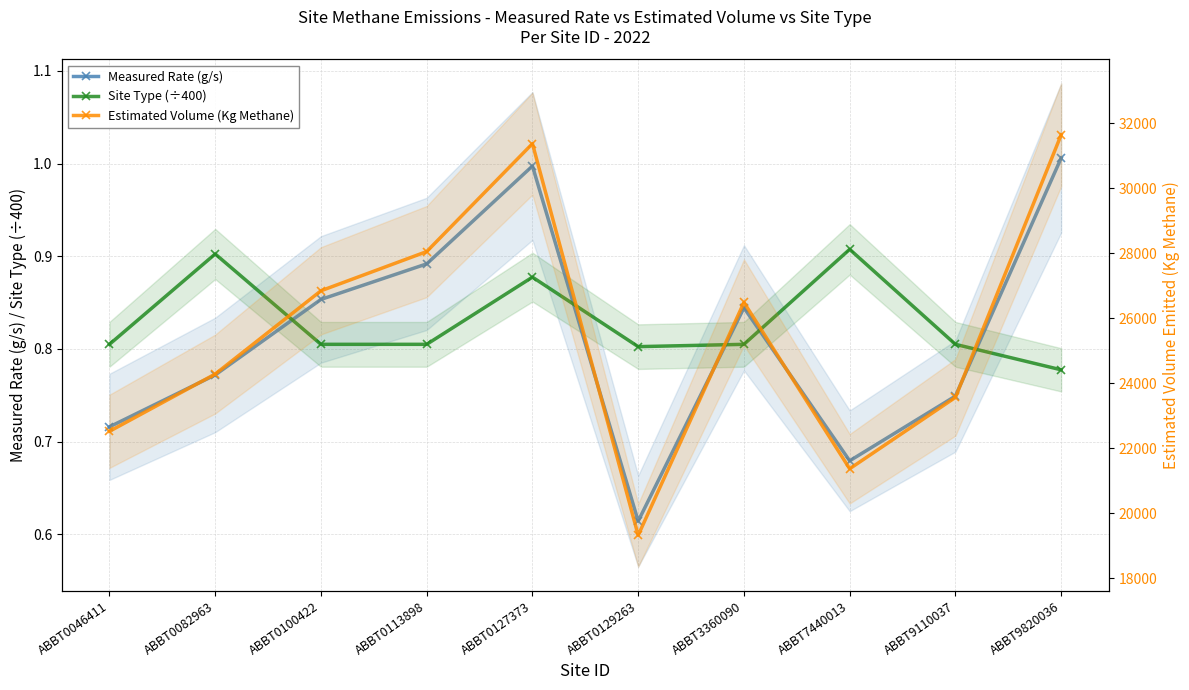

Reading right to left, transcribe all the data shown in this chart.

Measured Rate (g/s): 1.0	0.7	0.7	0.8	0.6	1.0	0.9	0.9	0.8	0.7
Site Type (÷400): 0.8	0.8	0.9	0.8	0.8	0.9	0.8	0.8	0.9	0.8
Estimated Volume (Kg Methane): 31639.5	23560.2	21364.1	26483.1	19317.2	31368.4	28047.2	26840.7	24278.7	22516.4